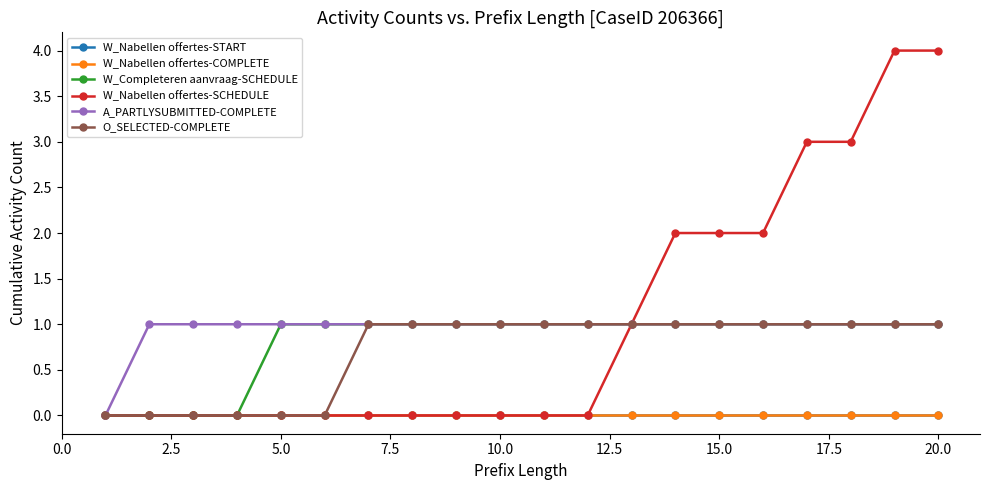

Reading right to left, list all the values displayed in this chart.

W_Nabellen offertes-START: 0	0	0	0	0	0	0	0	0	0	0	0	0	0	0	0	0	0	0	0
W_Nabellen offertes-COMPLETE: 0	0	0	0	0	0	0	0	0	0	0	0	0	0	0	0	0	0	0	0
W_Completeren aanvraag-SCHEDULE: 1	1	1	1	1	1	1	1	1	1	1	1	1	1	1	1	0	0	0	0
W_Nabellen offertes-SCHEDULE: 4	4	3	3	2	2	2	1	0	0	0	0	0	0	0	0	0	0	0	0
A_PARTLYSUBMITTED-COMPLETE: 1	1	1	1	1	1	1	1	1	1	1	1	1	1	1	1	1	1	1	0
O_SELECTED-COMPLETE: 1	1	1	1	1	1	1	1	1	1	1	1	1	1	0	0	0	0	0	0